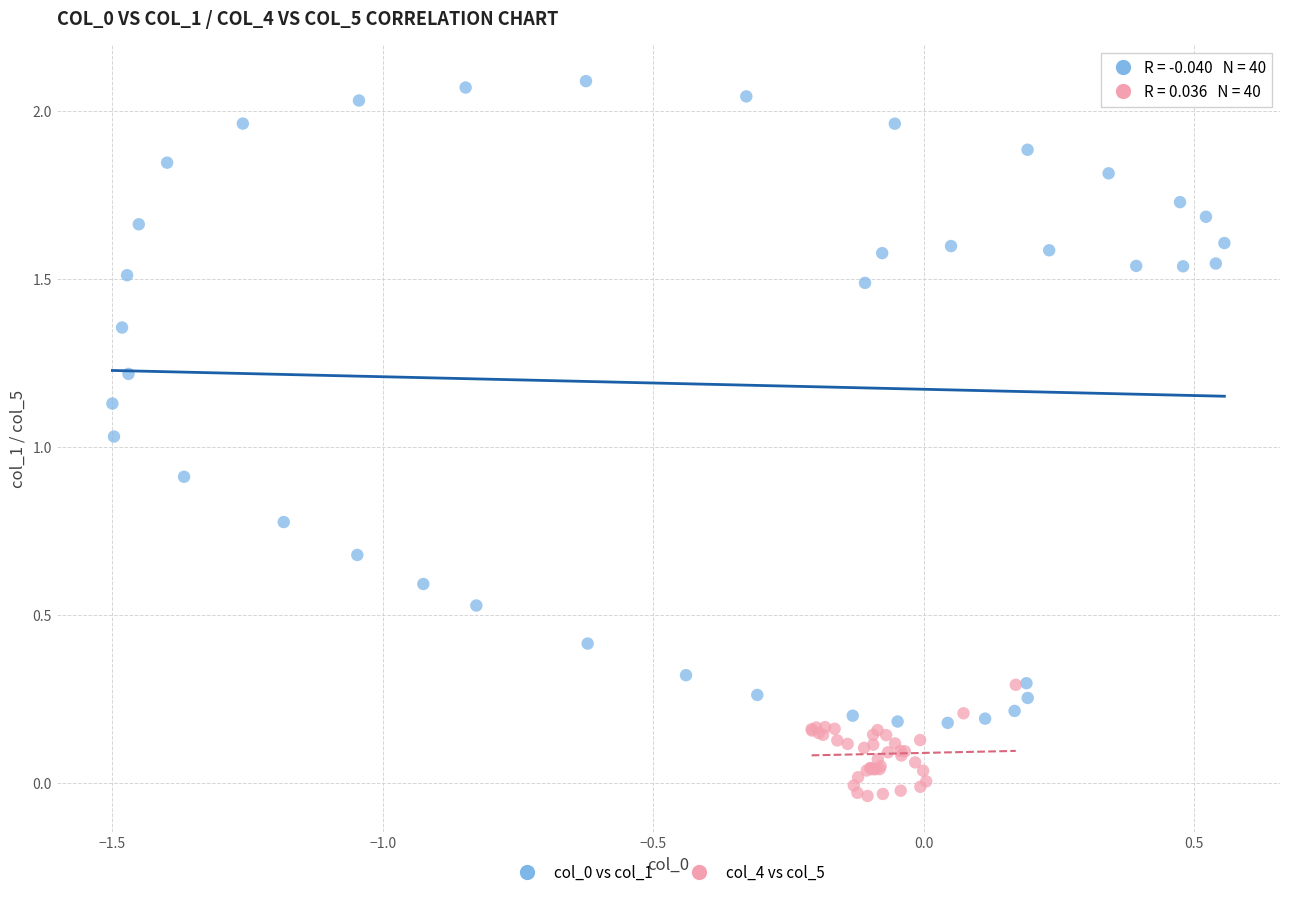

Which series contains the lowest Y value?

col_4 vs col_5